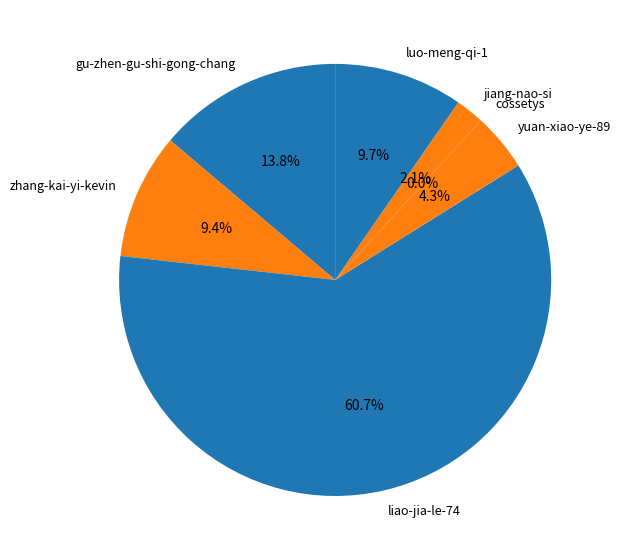

To the nearest percent, what is the difference between the gu-zhen-gu-shi-gong-chang and liao-jia-le-74 slice percentages?

47%